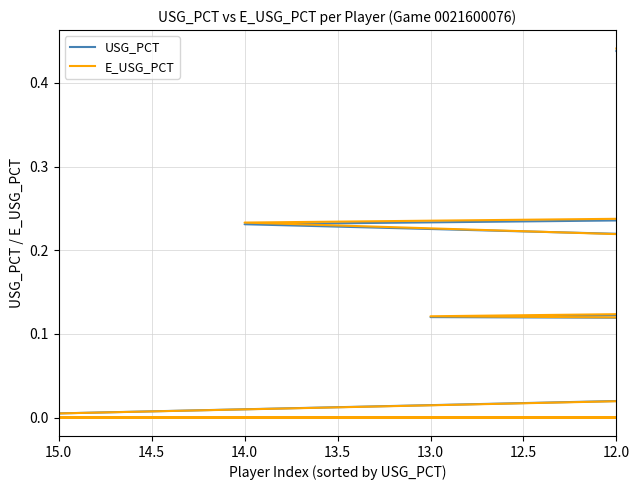

Reading right to left, list all the values displayed in this chart.

USG_PCT: 0.4	0.4	0.3	0.3	0.2	0.2	0.2	0.2	0.2	0.2	0.1	0.1	0.1	0.1	0.0	0.0	0.0
E_USG_PCT: 0.4	0.3	0.3	0.3	0.2	0.2	0.2	0.2	0.2	0.2	0.1	0.1	0.1	0.1	0.0	0.0	0.0